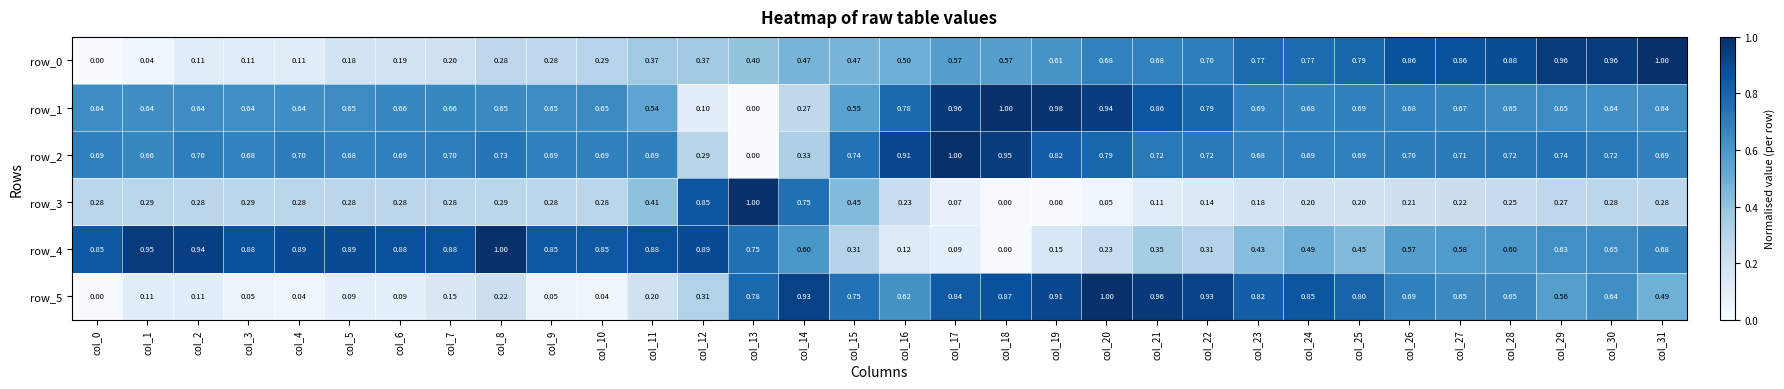

Reading left to right, what are all the values shown in this chart?

row_0: col_0=0.0	col_1=0.0	col_2=0.1	col_3=0.1	col_4=0.1	col_5=0.2	col_6=0.2	col_7=0.2	col_8=0.3	col_9=0.3	col_10=0.3	col_11=0.4	col_12=0.4	col_13=0.4	col_14=0.5	col_15=0.5	col_16=0.5	col_17=0.6	col_18=0.6	col_19=0.6	col_20=0.7	col_21=0.7	col_22=0.7	col_23=0.8	col_24=0.8	col_25=0.8	col_26=0.9	col_27=0.9	col_28=0.9	col_29=1.0	col_30=1.0	col_31=1.0
row_1: col_0=0.6	col_1=0.6	col_2=0.6	col_3=0.6	col_4=0.6	col_5=0.6	col_6=0.7	col_7=0.7	col_8=0.7	col_9=0.6	col_10=0.7	col_11=0.5	col_12=0.1	col_13=0.0	col_14=0.3	col_15=0.6	col_16=0.8	col_17=1.0	col_18=1.0	col_19=1.0	col_20=0.9	col_21=0.9	col_22=0.8	col_23=0.7	col_24=0.7	col_25=0.7	col_26=0.7	col_27=0.7	col_28=0.7	col_29=0.6	col_30=0.6	col_31=0.6
row_2: col_0=0.7	col_1=0.7	col_2=0.7	col_3=0.7	col_4=0.7	col_5=0.7	col_6=0.7	col_7=0.7	col_8=0.7	col_9=0.7	col_10=0.7	col_11=0.7	col_12=0.3	col_13=0.0	col_14=0.3	col_15=0.7	col_16=0.9	col_17=1.0	col_18=1.0	col_19=0.8	col_20=0.8	col_21=0.7	col_22=0.7	col_23=0.7	col_24=0.7	col_25=0.7	col_26=0.7	col_27=0.7	col_28=0.7	col_29=0.7	col_30=0.7	col_31=0.7
row_3: col_0=0.3	col_1=0.3	col_2=0.3	col_3=0.3	col_4=0.3	col_5=0.3	col_6=0.3	col_7=0.3	col_8=0.3	col_9=0.3	col_10=0.3	col_11=0.4	col_12=0.9	col_13=1.0	col_14=0.8	col_15=0.4	col_16=0.2	col_17=0.1	col_18=0.0	col_19=0.0	col_20=0.0	col_21=0.1	col_22=0.1	col_23=0.2	col_24=0.2	col_25=0.2	col_26=0.2	col_27=0.2	col_28=0.2	col_29=0.3	col_30=0.3	col_31=0.3
row_4: col_0=0.8	col_1=1.0	col_2=0.9	col_3=0.9	col_4=0.9	col_5=0.9	col_6=0.9	col_7=0.9	col_8=1.0	col_9=0.8	col_10=0.8	col_11=0.9	col_12=0.9	col_13=0.8	col_14=0.6	col_15=0.3	col_16=0.1	col_17=0.1	col_18=0.0	col_19=0.2	col_20=0.2	col_21=0.4	col_22=0.3	col_23=0.4	col_24=0.5	col_25=0.4	col_26=0.6	col_27=0.6	col_28=0.6	col_29=0.6	col_30=0.6	col_31=0.7
row_5: col_0=0.0	col_1=0.1	col_2=0.1	col_3=0.1	col_4=0.0	col_5=0.1	col_6=0.1	col_7=0.1	col_8=0.2	col_9=0.1	col_10=0.0	col_11=0.2	col_12=0.3	col_13=0.8	col_14=0.9	col_15=0.7	col_16=0.6	col_17=0.8	col_18=0.9	col_19=0.9	col_20=1.0	col_21=1.0	col_22=0.9	col_23=0.8	col_24=0.9	col_25=0.8	col_26=0.7	col_27=0.7	col_28=0.7	col_29=0.6	col_30=0.6	col_31=0.5